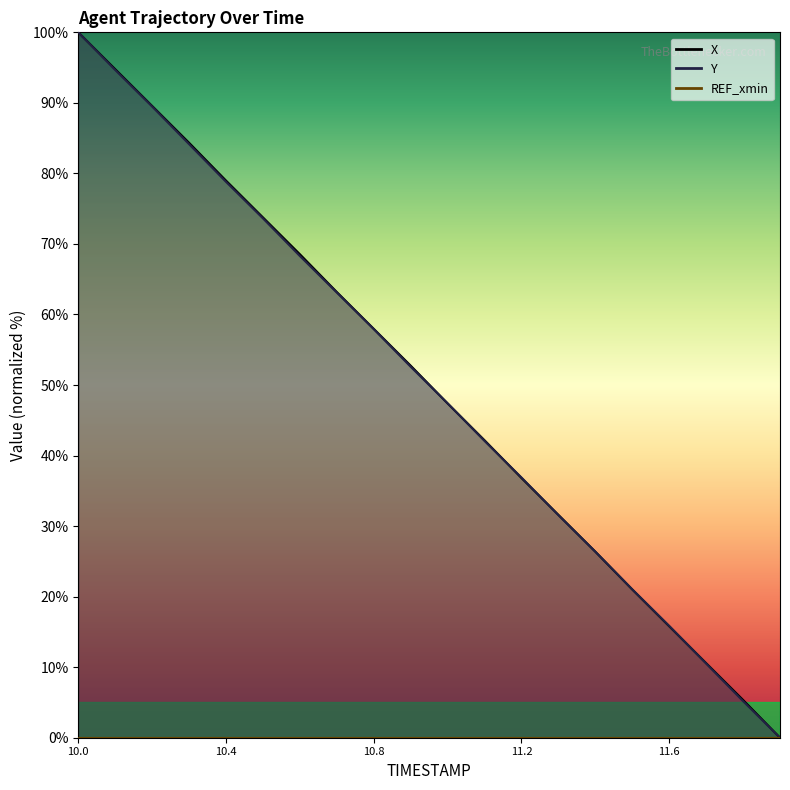

What is the label of the 1st point from the left?

10.0